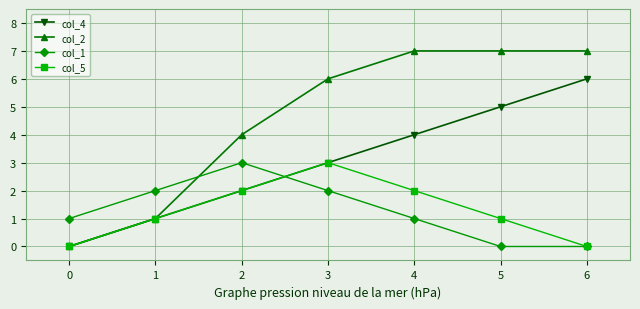

Which series changed the most between 1 and 3?

col_2